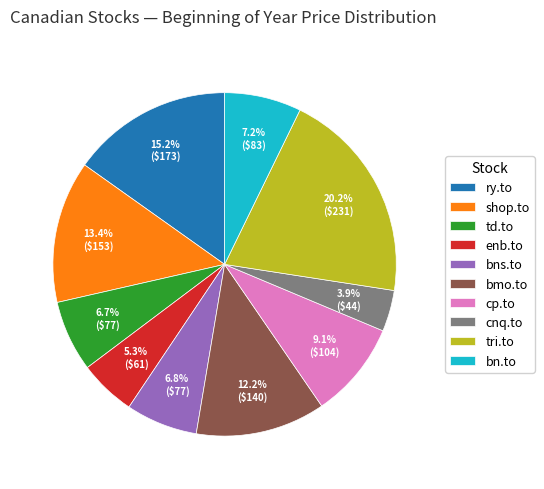

Count the number of slices in the pie.

10